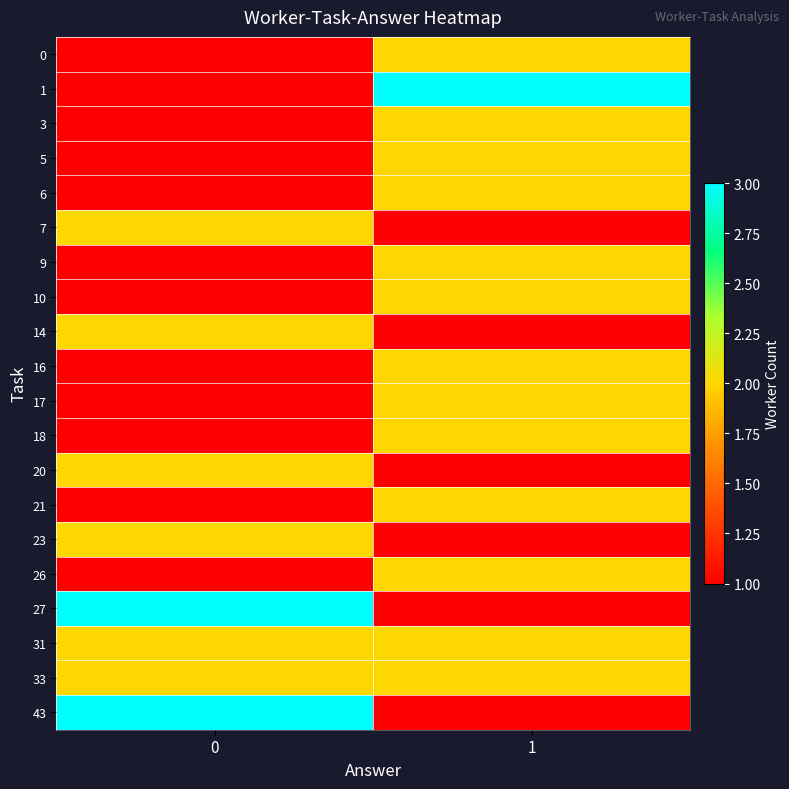

Which series has the largest total across all categories?

row_1